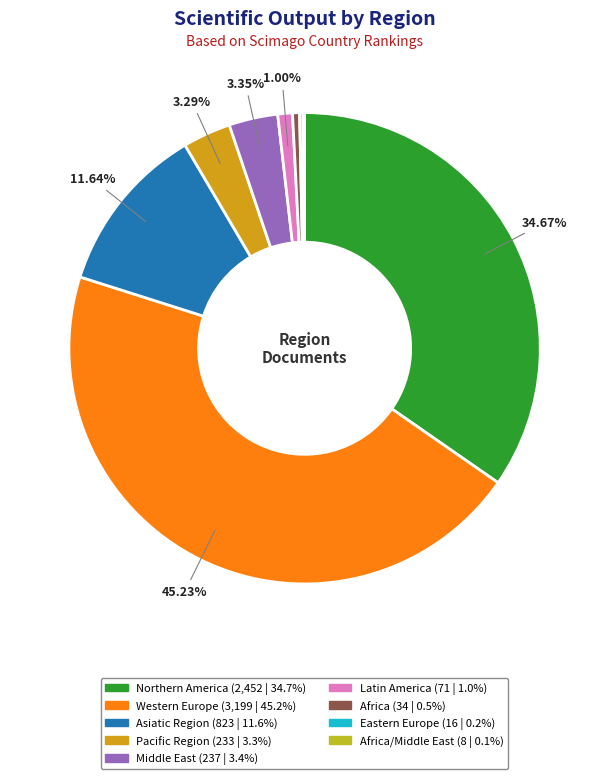

Which slice is the largest?

Western Europe